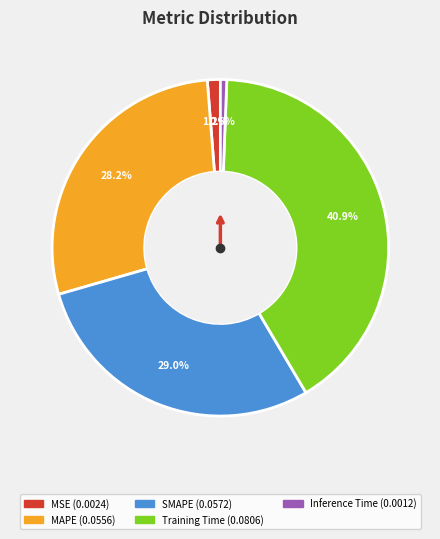

Which category has the biggest portion of the pie?

Training Time